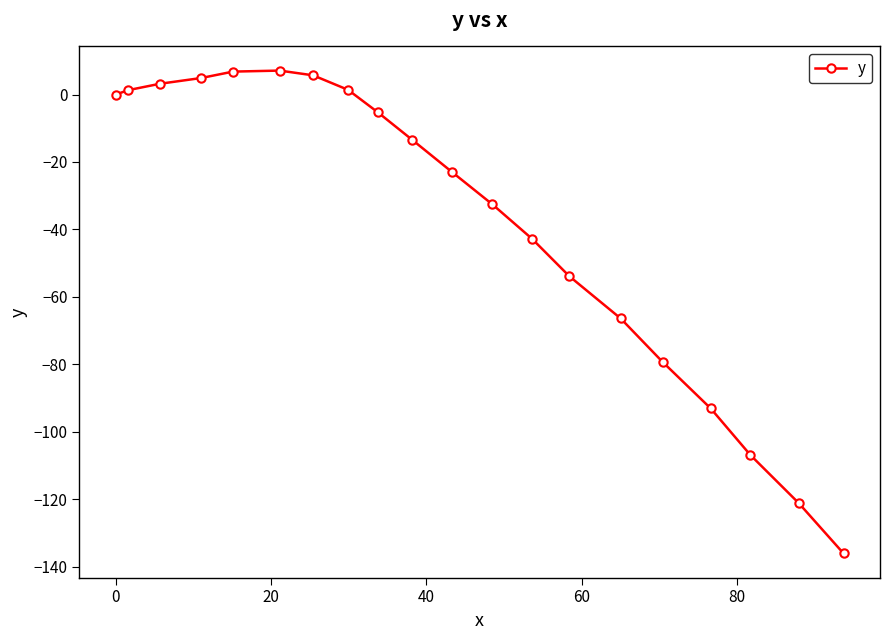

How many values are below -13?

11